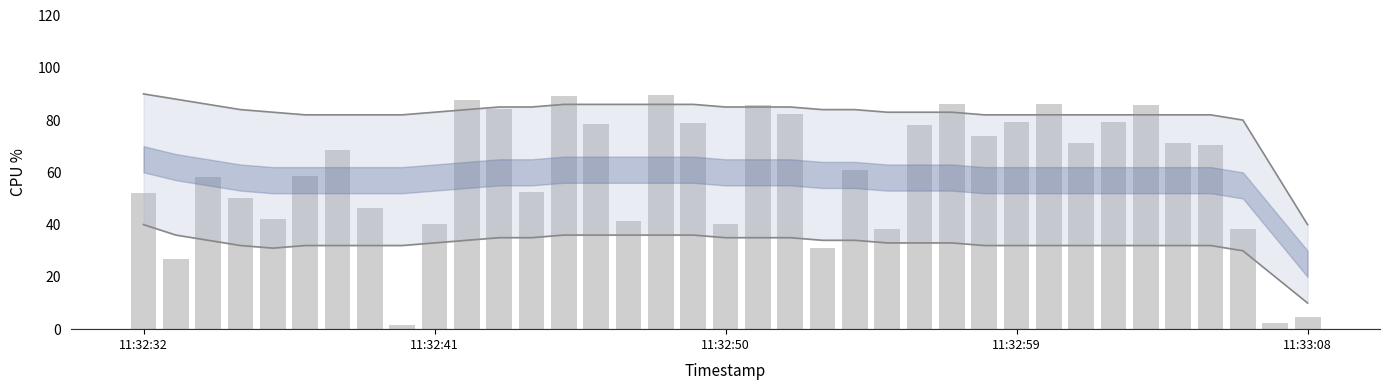

True or false: the data shows 78.9 at 17.

True